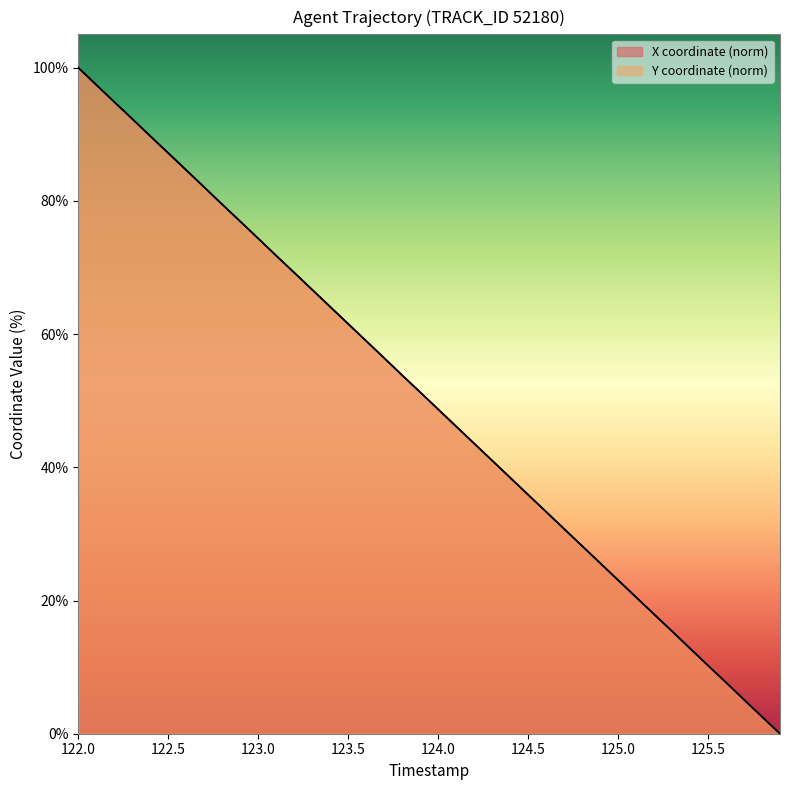

Which category has the lowest value in the X series?

125.9